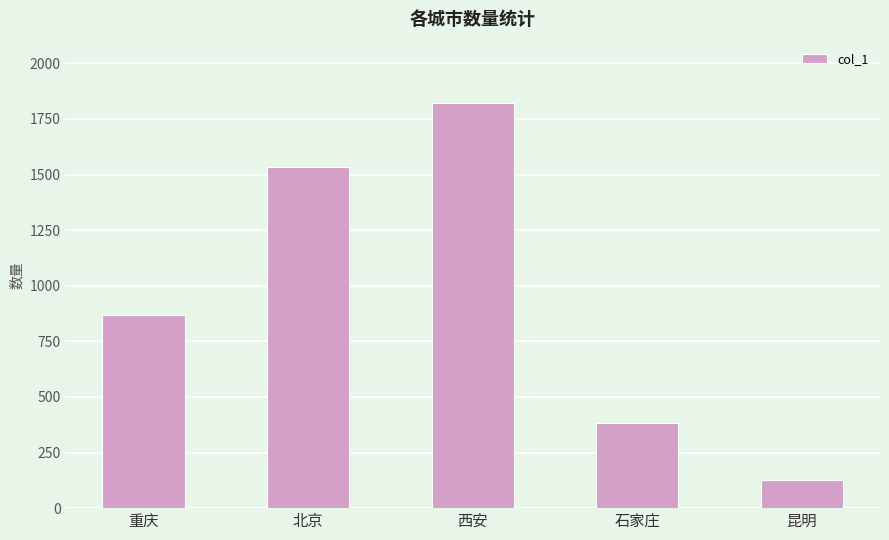

List the labels in order of value, largest first.

西安, 北京, 重庆, 石家庄, 昆明